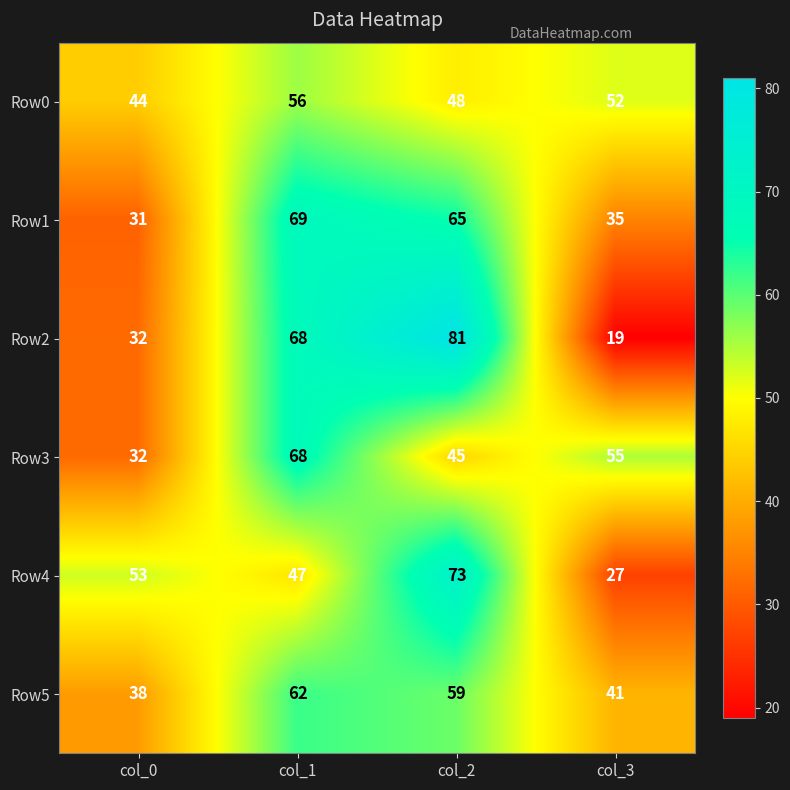

How many Row3 values are between 45 and 68?

3